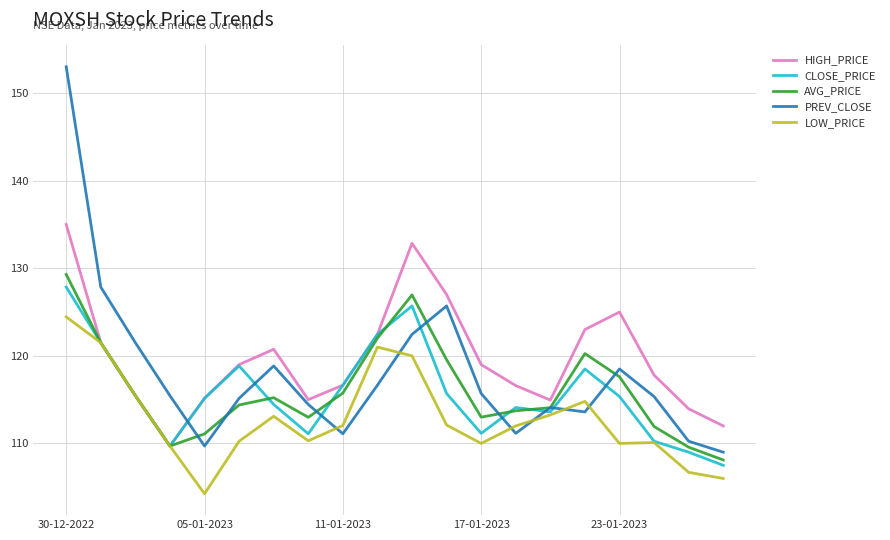

What is the highest value of the AVG_PRICE series?

129.3